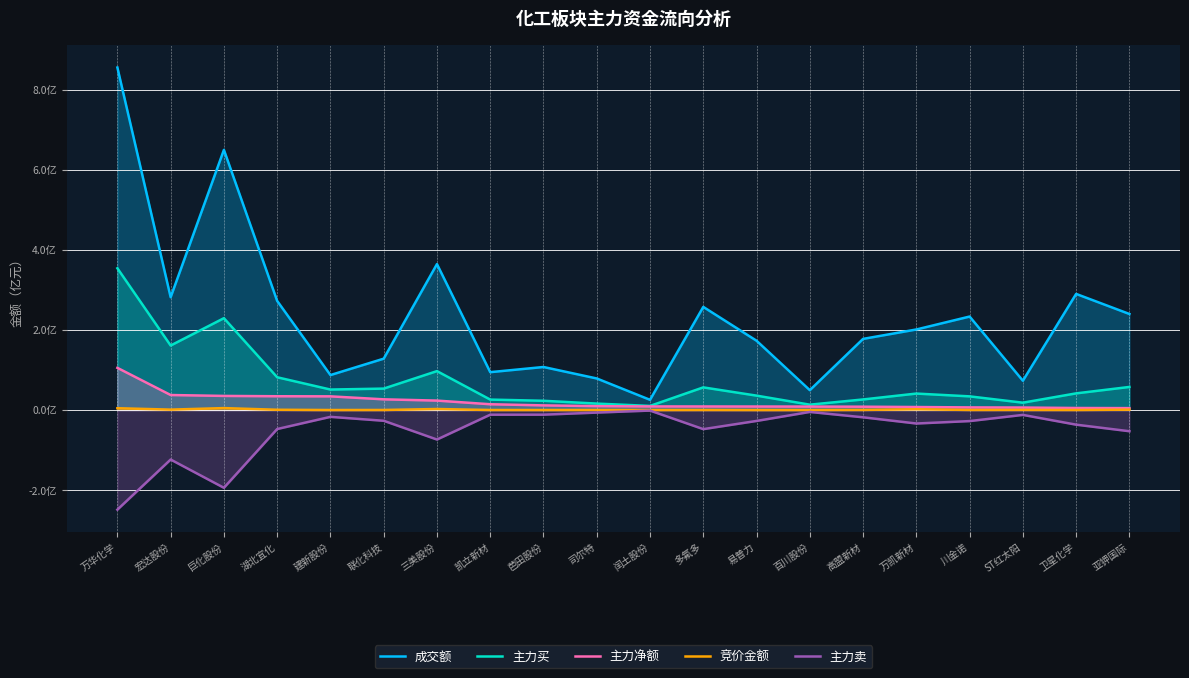

Read the 主力卖 value at 高盟新材.

-0.2